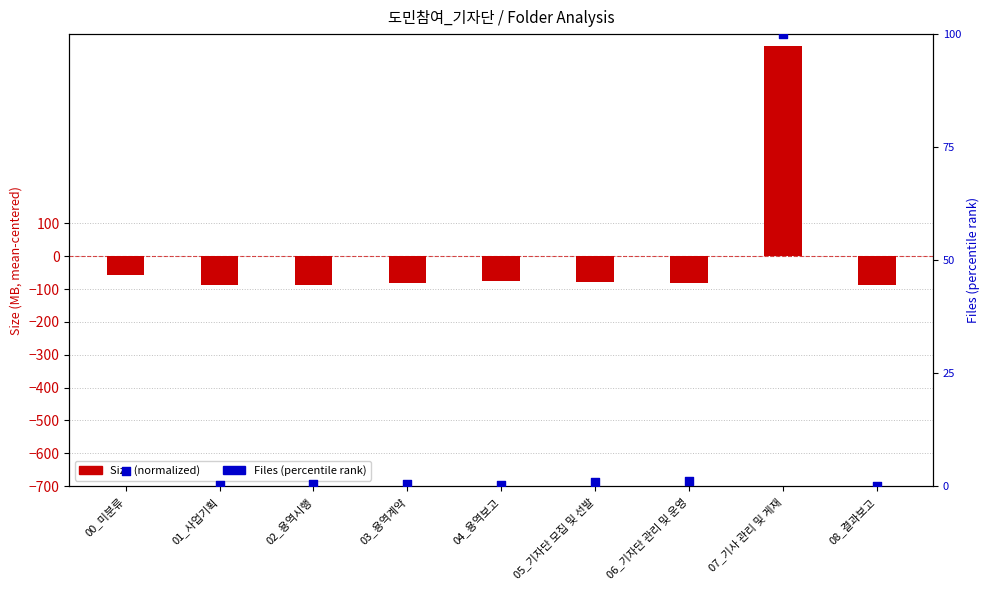

At which category is the sum across all series the highest?

07_기사 관리 및 게재